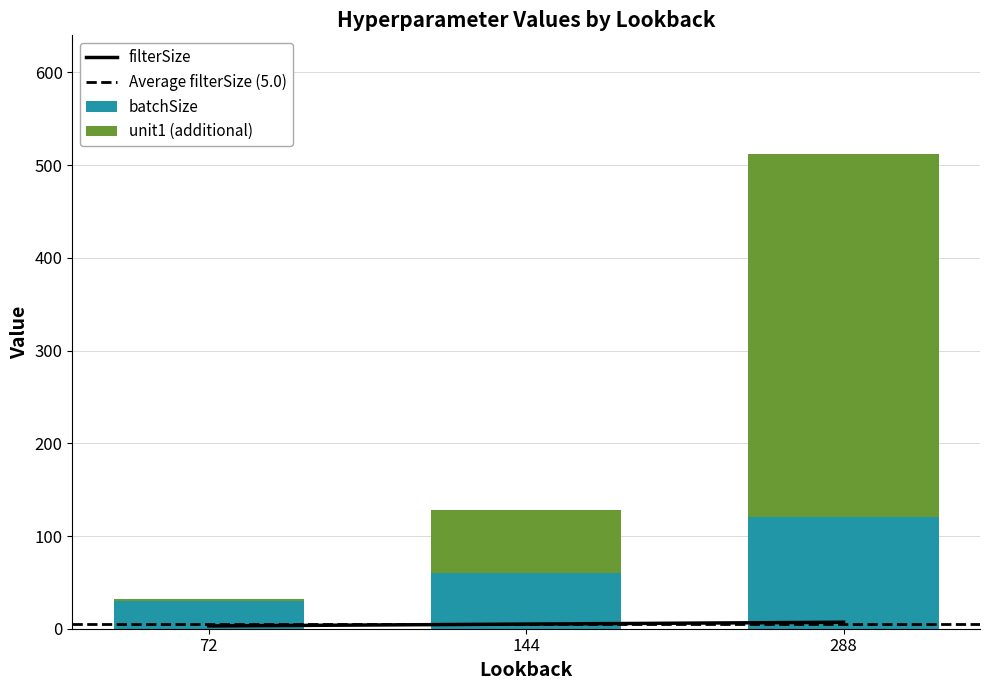

What is the difference between the unit1 values at 144 and 288?

324